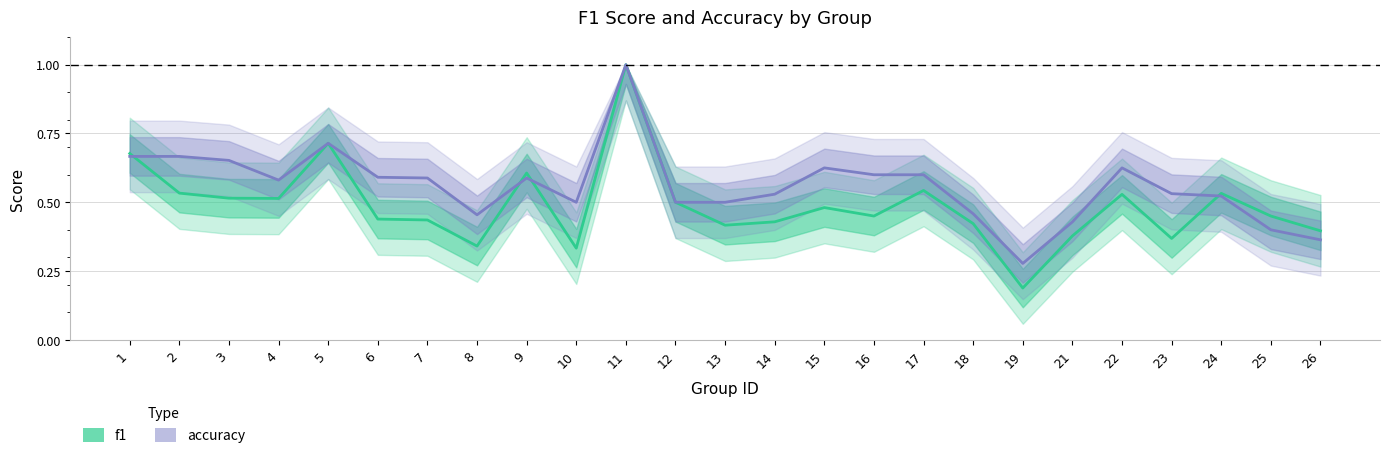

Reading right to left, what are all the values shown in this chart?

f1: 26=0.4	25=0.5	24=0.5	23=0.4	22=0.5	21=0.4	19=0.2	18=0.4	17=0.5	16=0.5	15=0.5	14=0.4	13=0.4	12=0.5	11=1.0	10=0.3	9=0.6	8=0.3	7=0.4	6=0.4	5=0.7	4=0.5	3=0.5	2=0.5	1=0.7
accuracy: 26=0.4	25=0.4	24=0.5	23=0.5	22=0.6	21=0.4	19=0.3	18=0.5	17=0.6	16=0.6	15=0.6	14=0.5	13=0.5	12=0.5	11=1.0	10=0.5	9=0.6	8=0.5	7=0.6	6=0.6	5=0.7	4=0.6	3=0.7	2=0.7	1=0.7